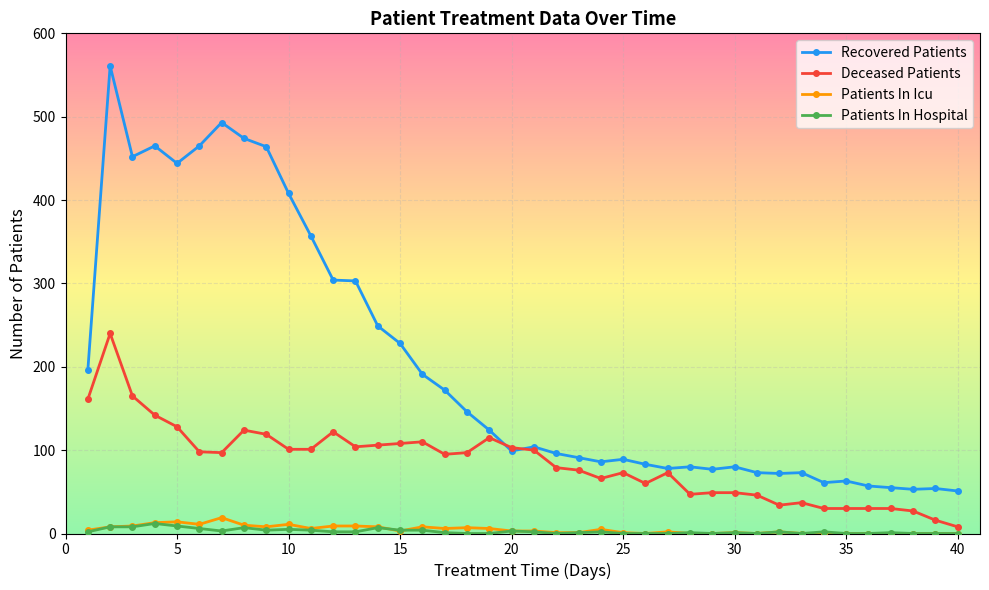

What are all the series names shown in the legend?

Recovered Patients, Deceased Patients, Patients In Icu, Patients In Hospital